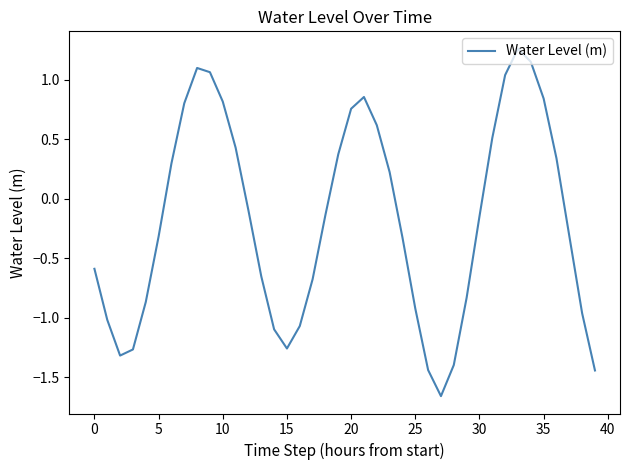

How many lines are shown in the chart?

1